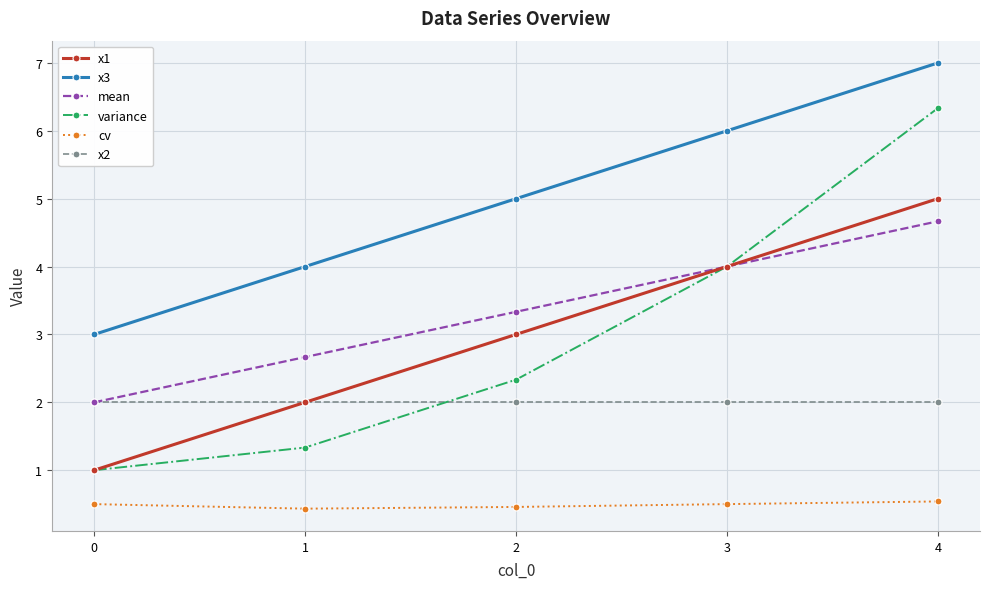

Where is x1 nearest to the value 3?

2